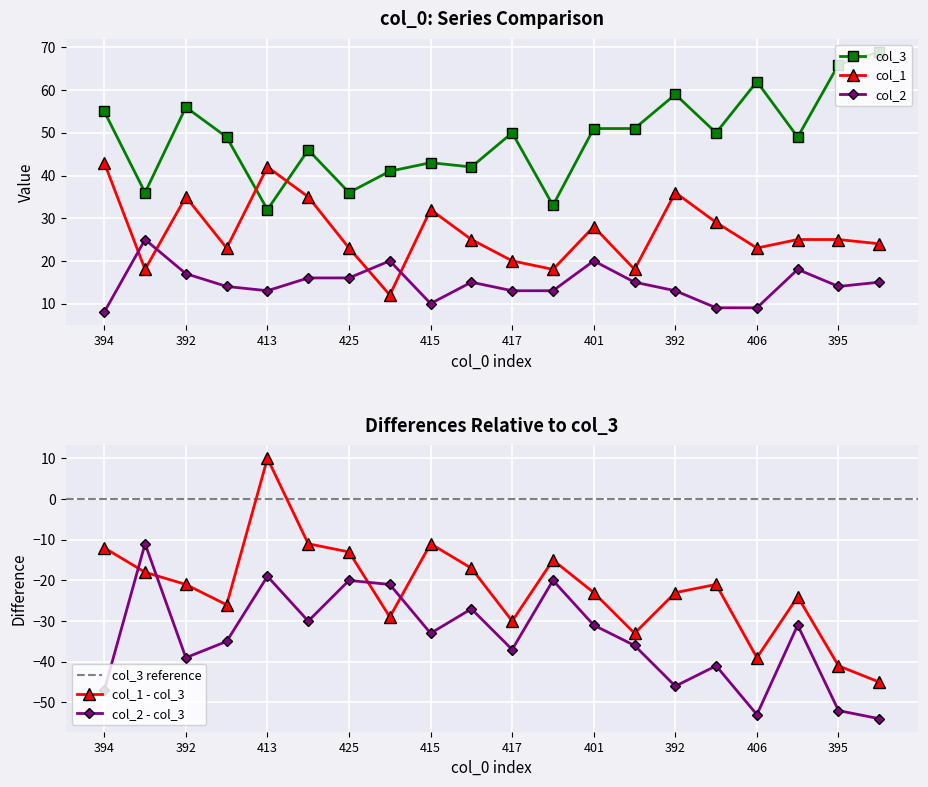

How many values in col_1 - col_3 are below zero?

19